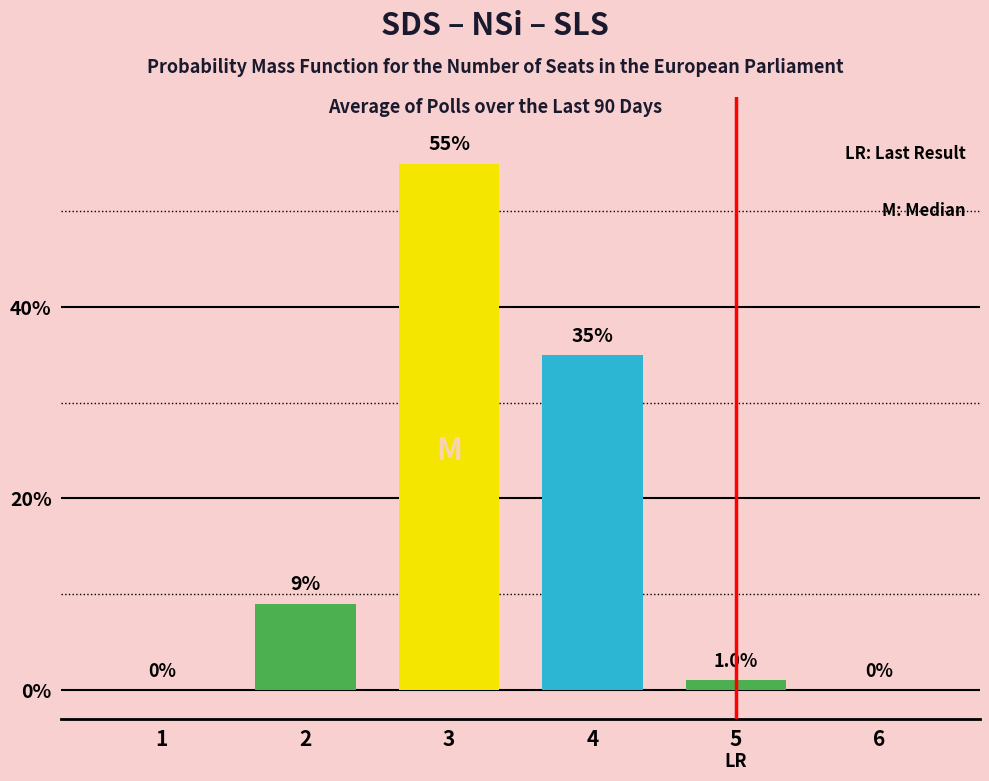

What is the maximum value shown in the chart?

55